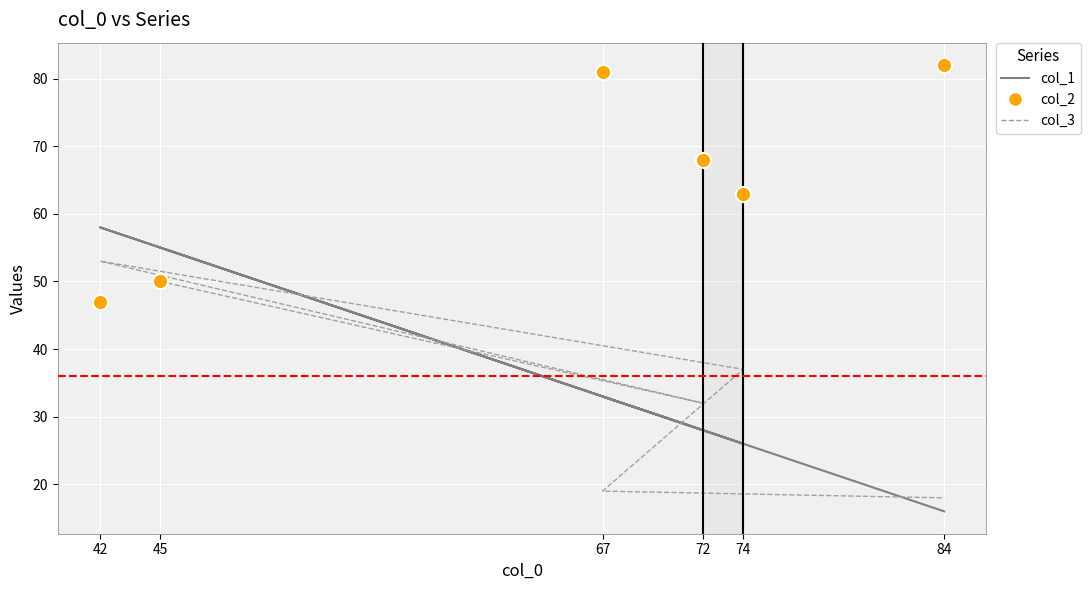

What is the total value across all series at 72?

128